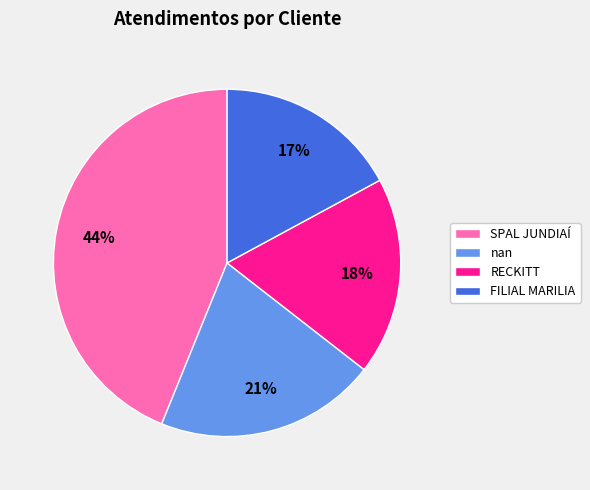

To the nearest percent, what is the difference between the RECKITT and FILIAL MARILIA slice percentages?

1%